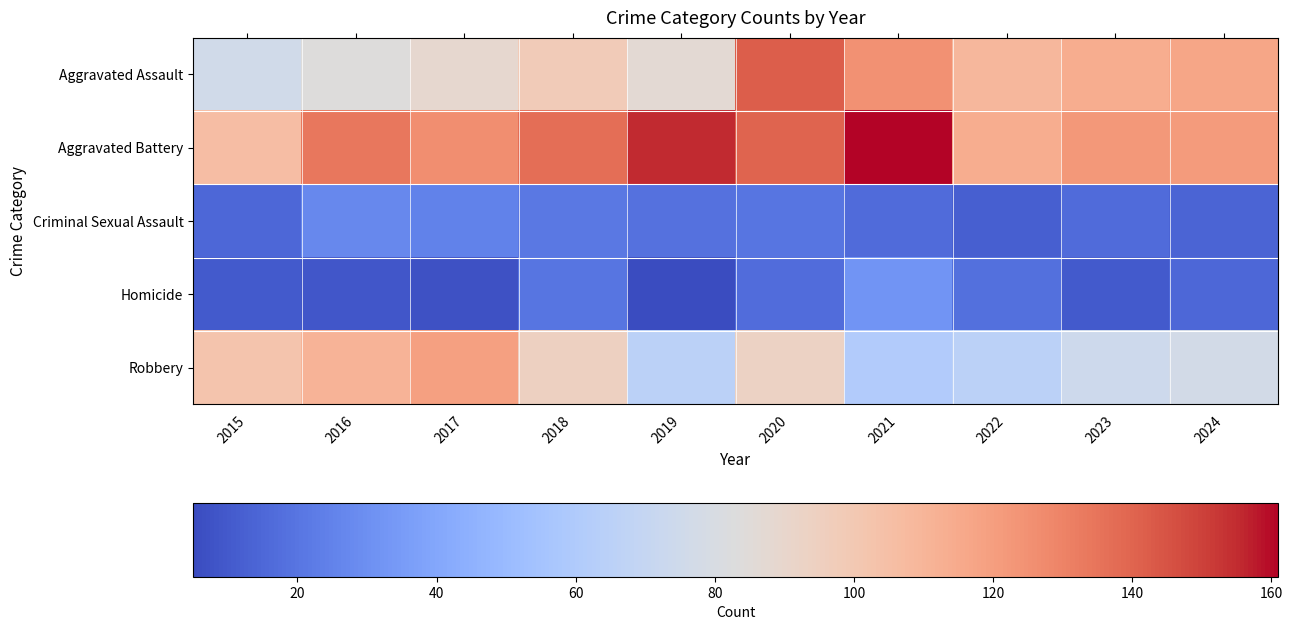

Reading left to right, transcribe all the data shown in this chart.

Aggravated Assault: 2015=76	2016=83	2017=89	2018=98	2019=87	2020=142	2021=125	2022=109	2023=114	2024=117
Aggravated Battery: 2015=106	2016=134	2017=126	2018=137	2019=155	2020=140	2021=161	2022=114	2023=122	2024=121
Criminal Sexual Assault: 2015=15	2016=27	2017=25	2018=21	2019=19	2020=20	2021=16	2022=12	2023=16	2024=14
Homicide: 2015=10	2016=9	2017=7	2018=20	2019=5	2020=17	2021=32	2022=18	2023=10	2024=15
Robbery: 2015=102	2016=111	2017=119	2018=94	2019=65	2020=93	2021=61	2022=65	2023=74	2024=77